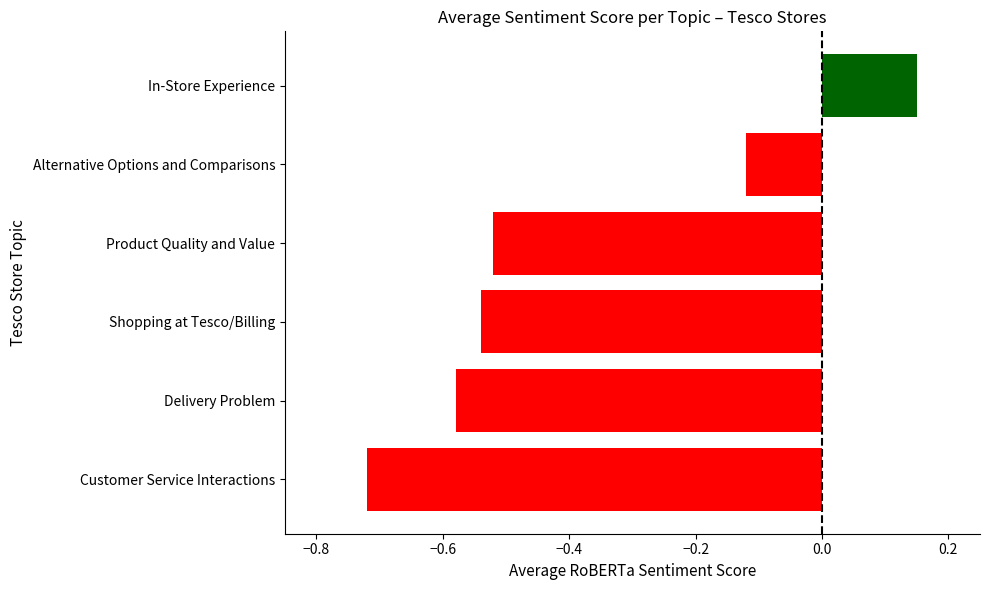

Where is the data nearest to the value 0?

Alternative Options and Comparisons